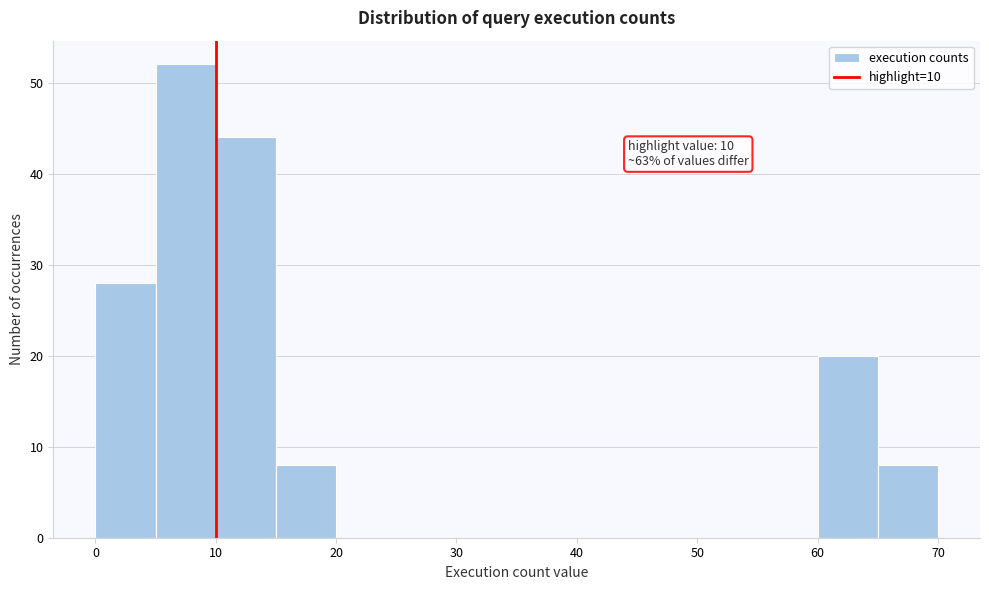

Over which range of the x-axis is the bar tallest?

5 to 10